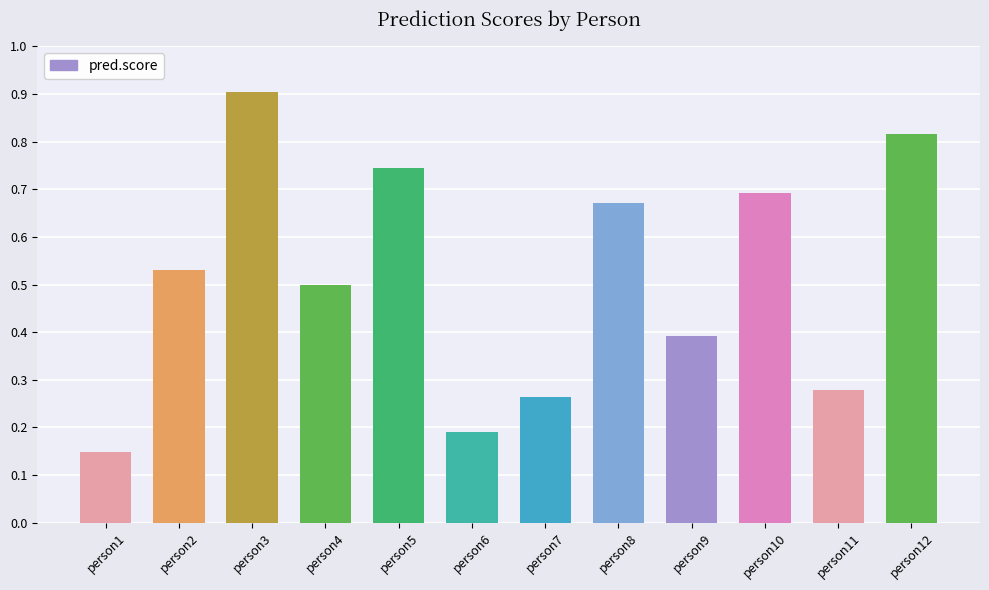

What is the sum of the values at person10 and person11?

1.0